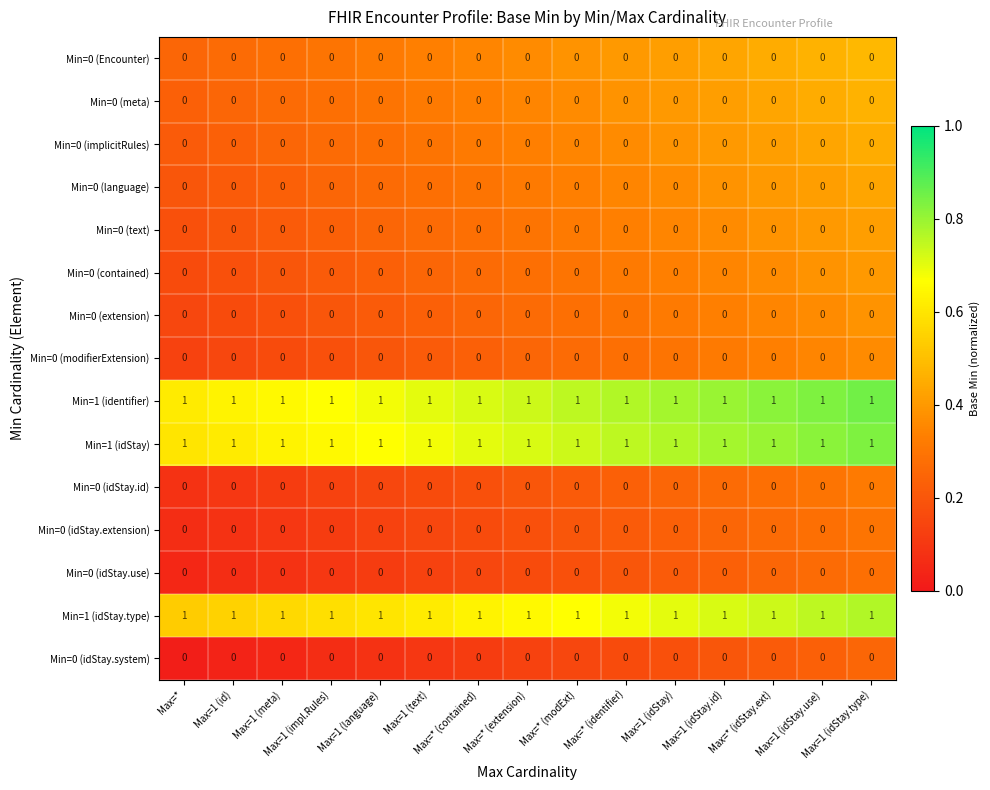

What is the sum of all Min=1 (idStay.type) values?

15